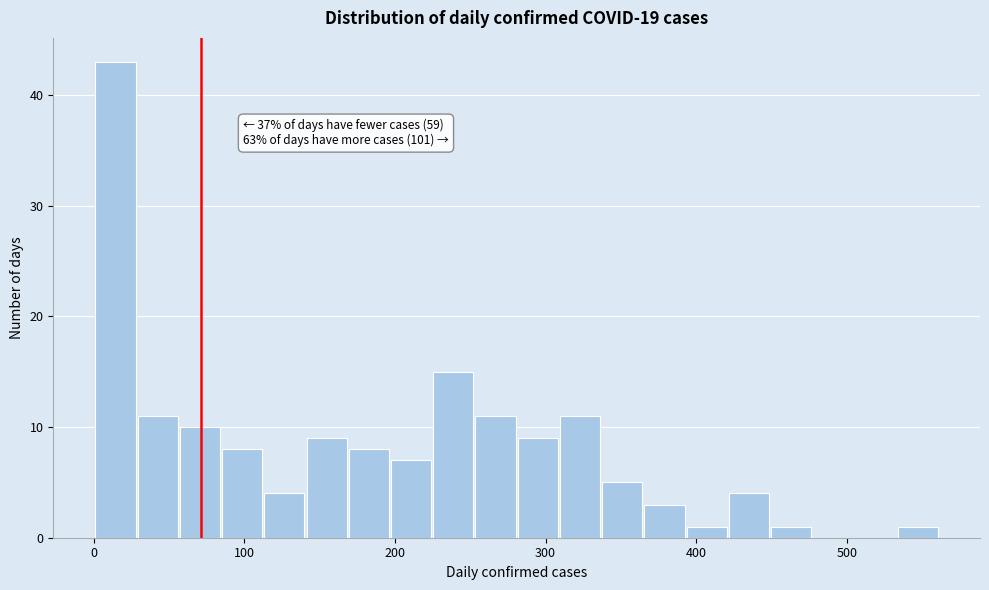

Read against the x-axis, roughly where is the centre of the tallest bar?

10